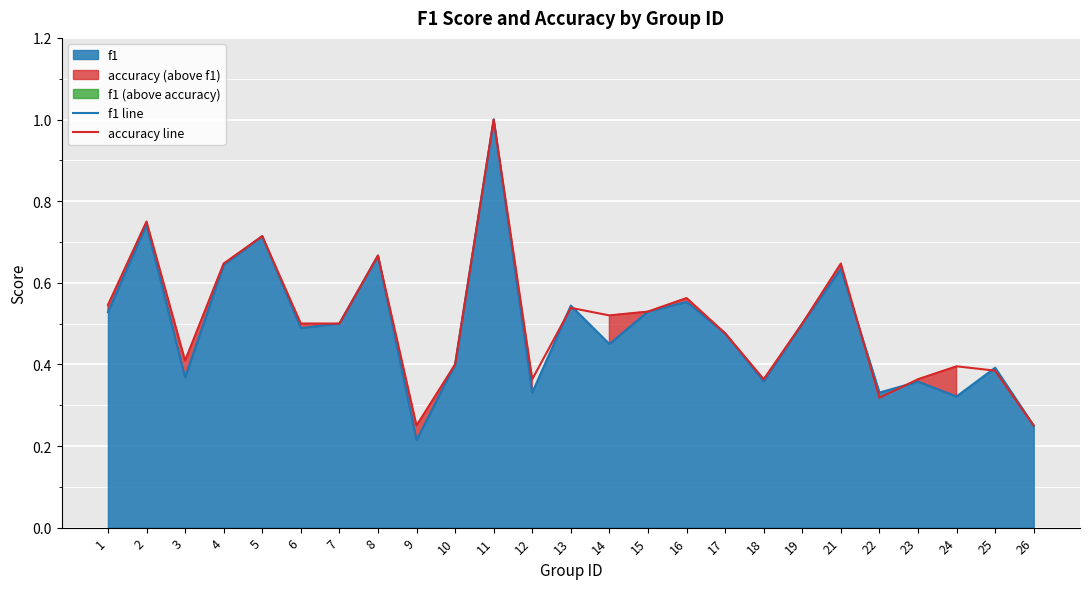

Which category has the lowest value across all series?

9